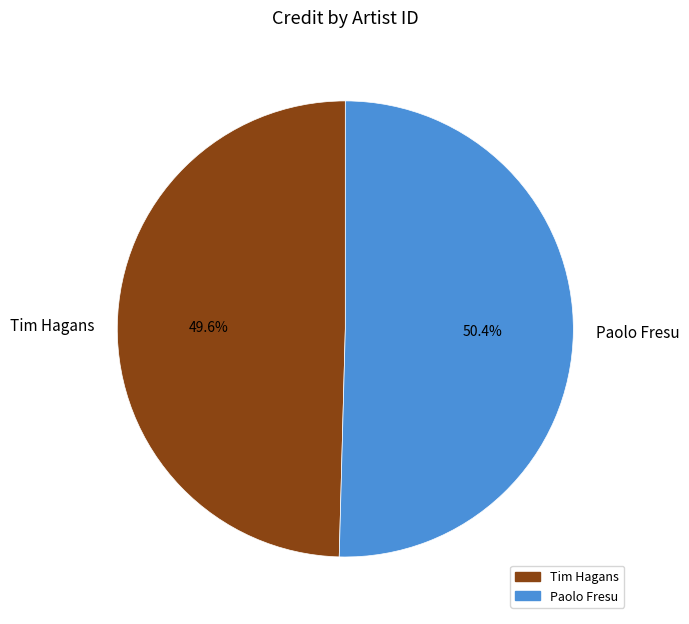

Which has a higher value, Paolo Fresu or Tim Hagans?

Paolo Fresu